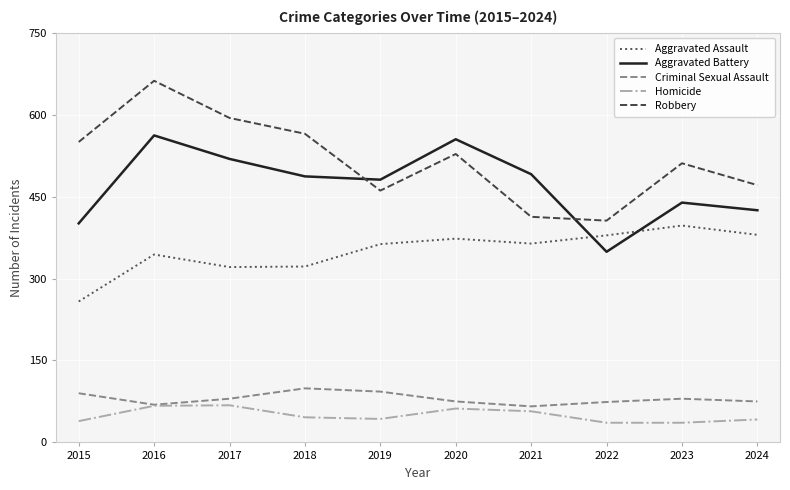

What is the approximate value of Robbery at 2021?

413